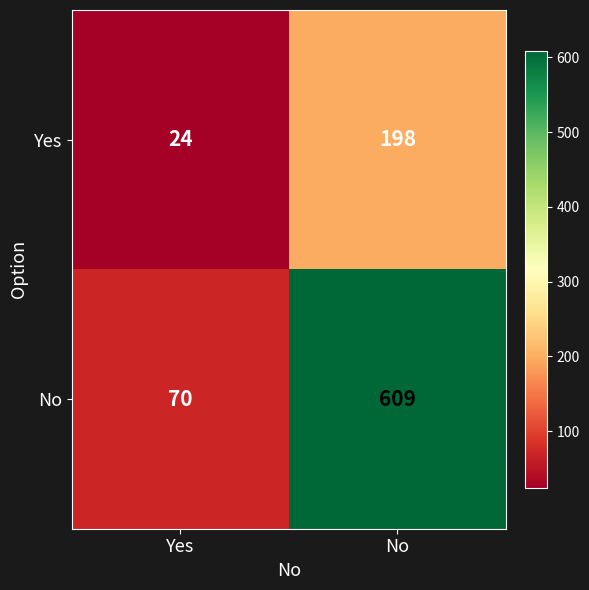

List the labels in order of Yes value, largest first.

No, Yes